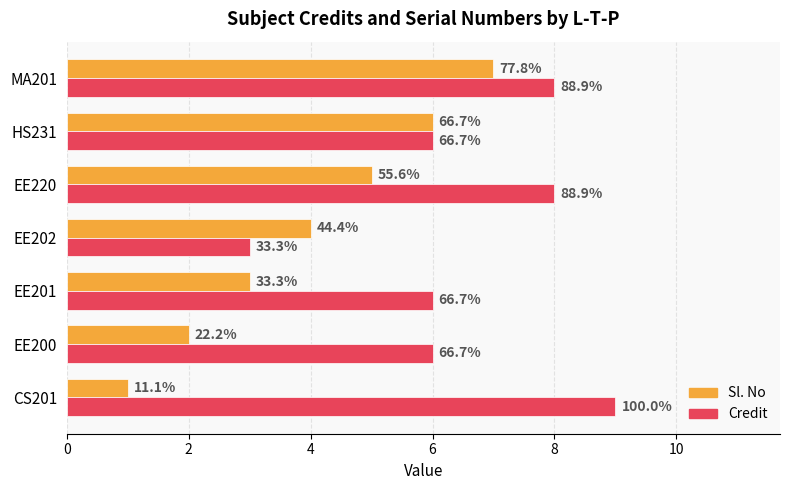

What are all the series names shown in the legend?

Sl. No, Credit